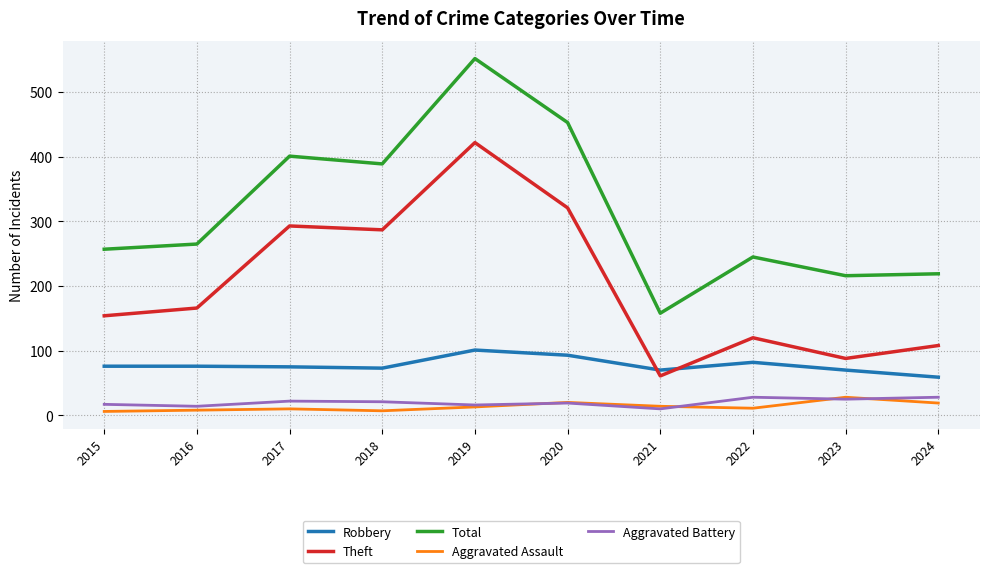

What is the difference between the highest and lowest values at 2019?

539